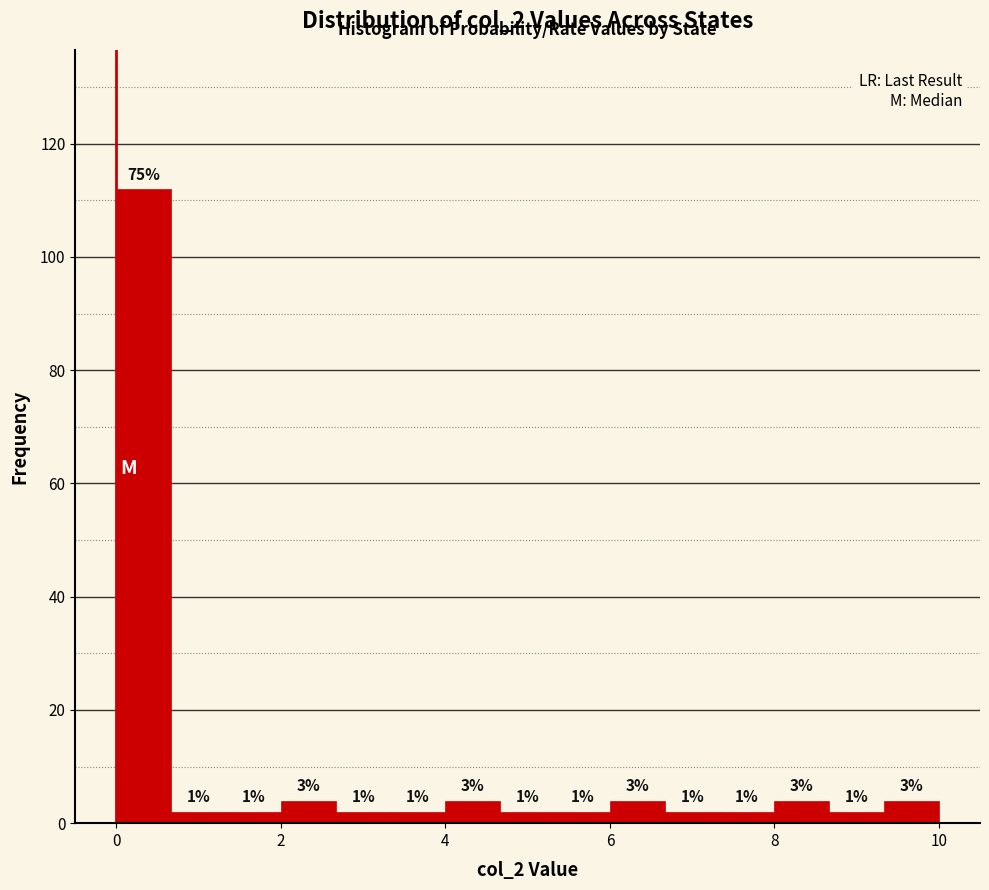

Read against the x-axis, roughly where is the centre of the tallest bar?

0.4